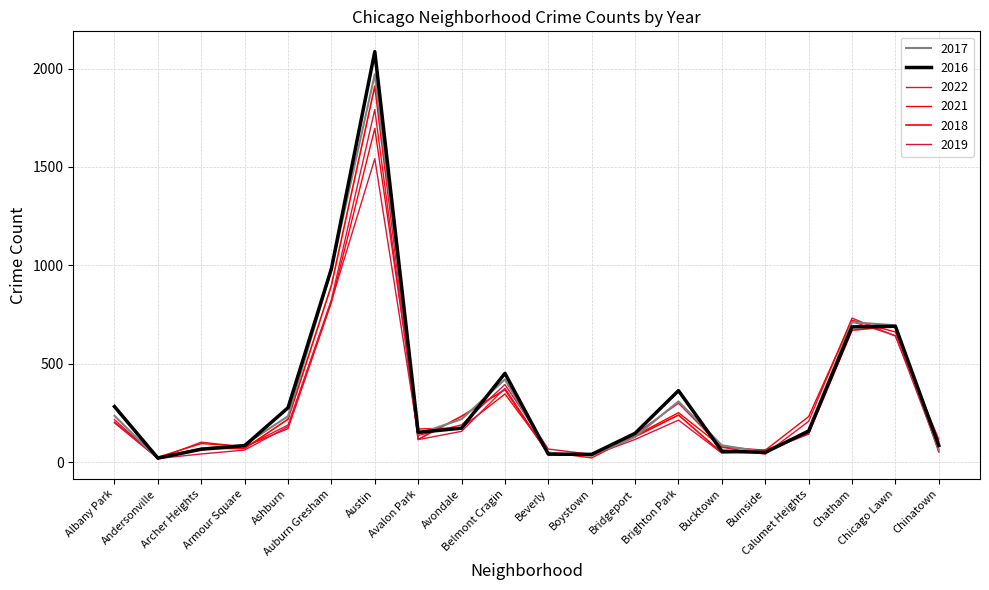

Does the chart have visible grid lines?

Yes